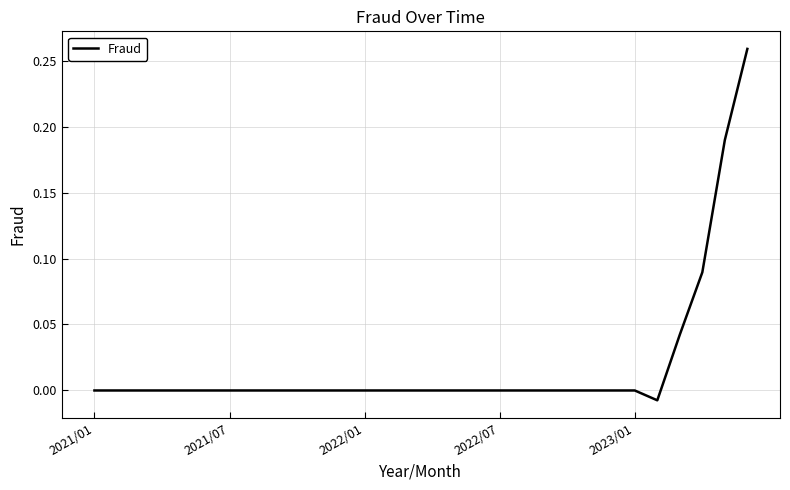

Is it true that the value at 2022/07 is -0.1?

False